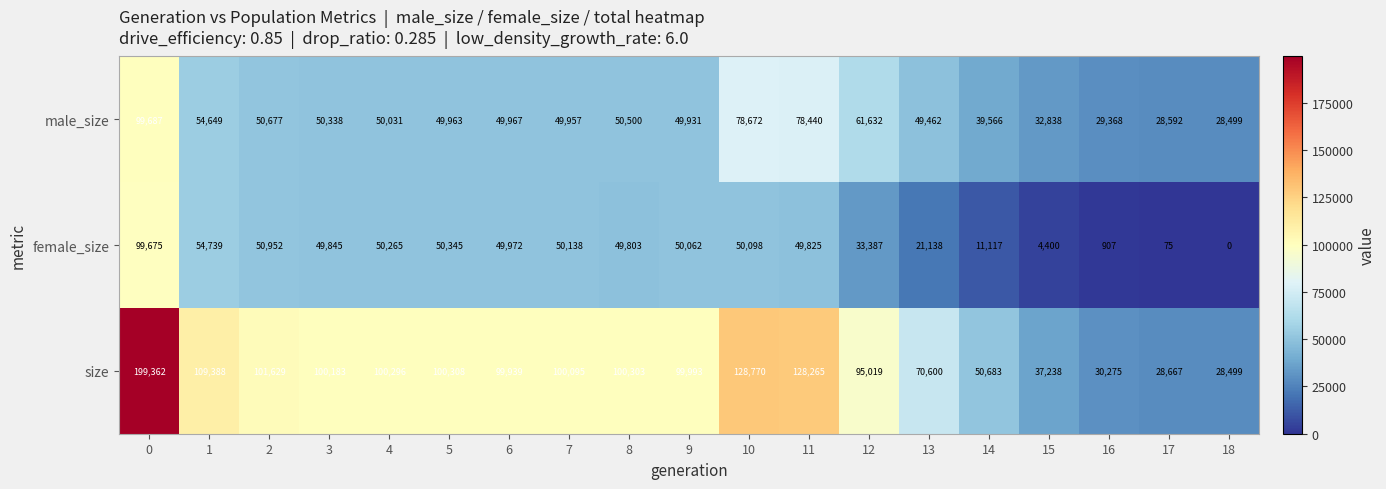

Rank the series by their maximum value, from lowest to highest.

female_size, male_size, size